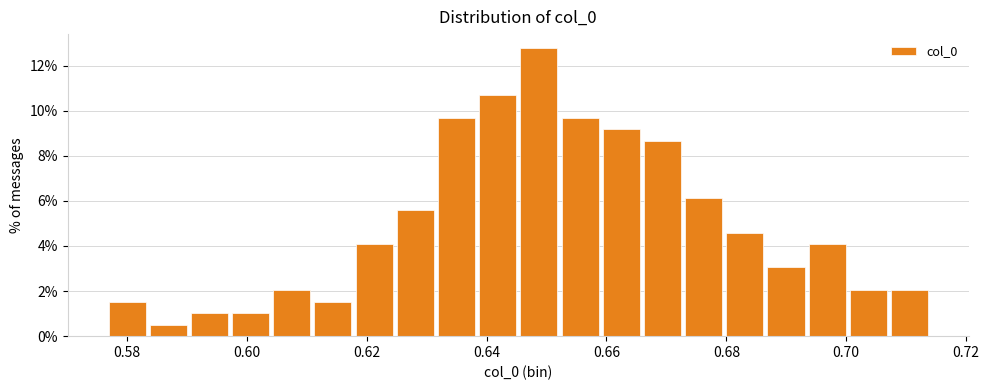

Around what value on the x-axis is the tallest bar? Give the approximate position of its centre, as read against the axis.

0.648